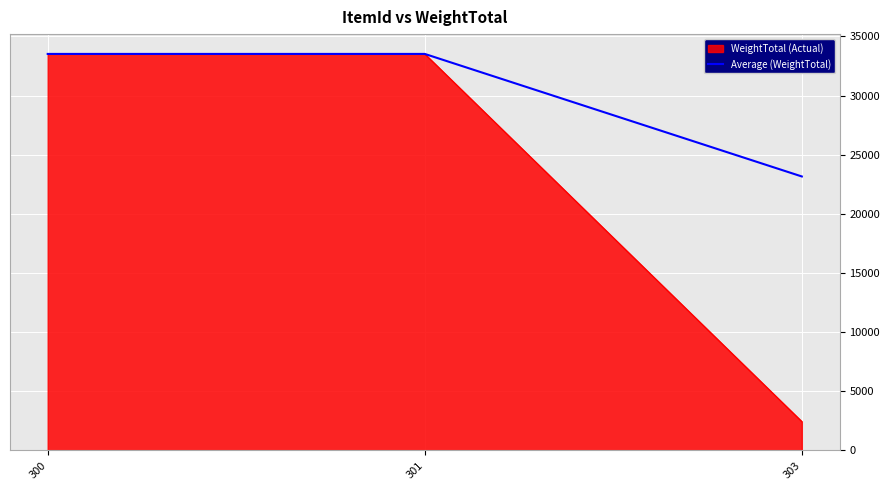

Which series has the widest spread of values?

WeightTotal (Actual)